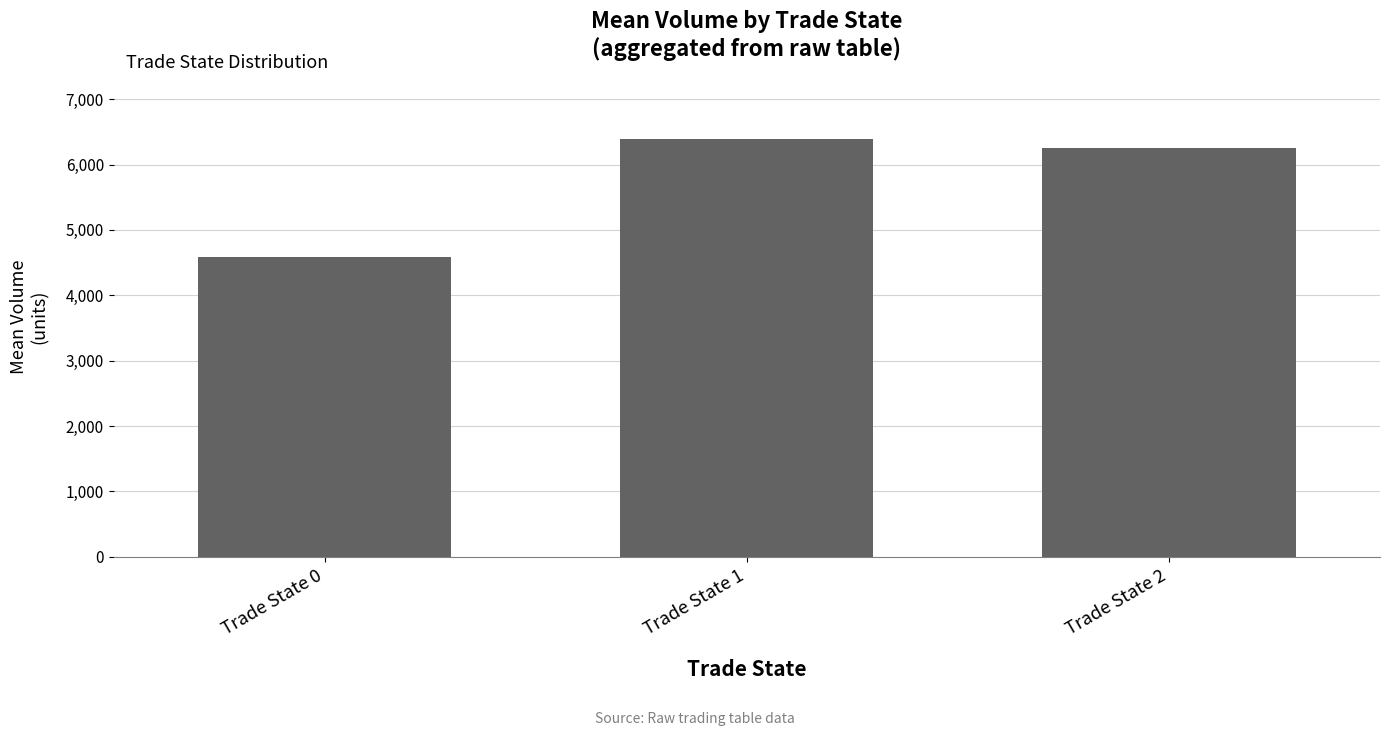

What is the smallest value displayed?

4588.3